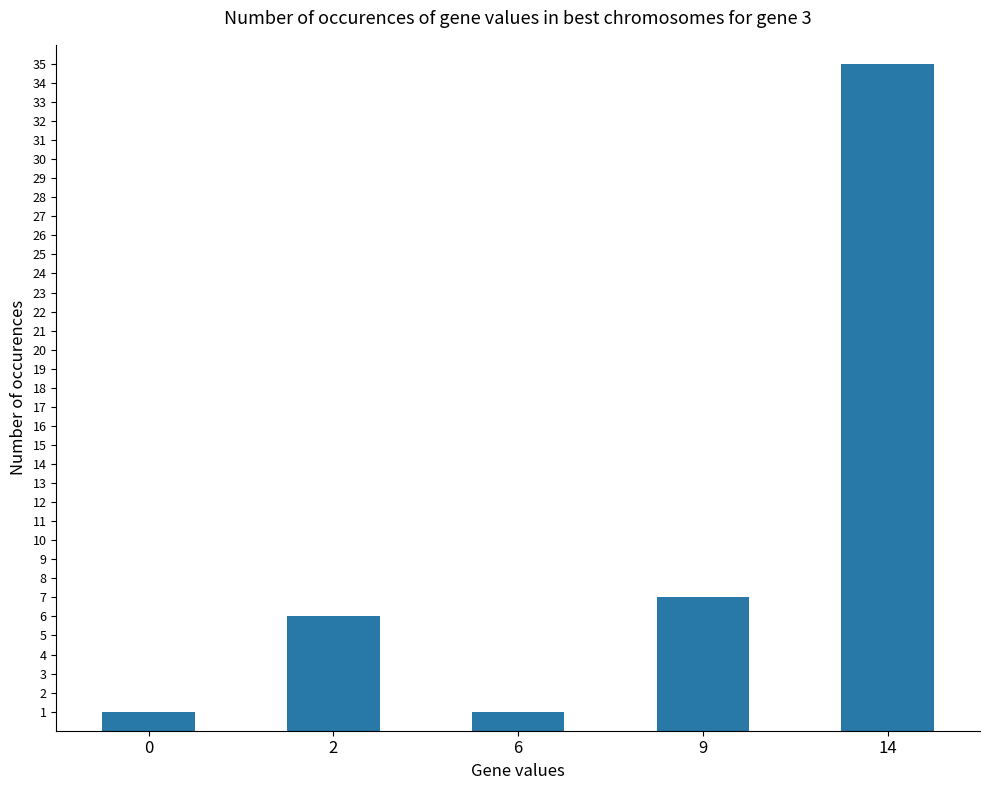

Reading left to right, list all the values displayed in this chart.

0=1	2=6	6=1	9=7	14=35